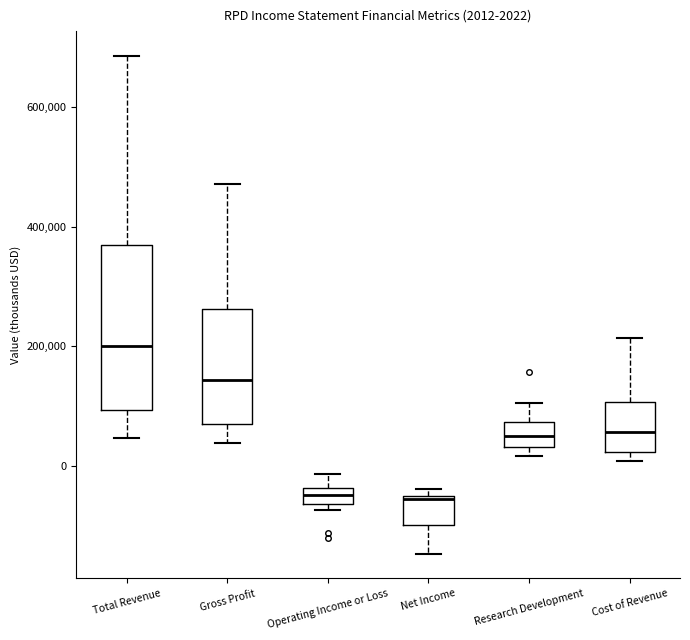

Comparing the boxes themselves (not the whiskers), which one is the tallest?

Total Revenue